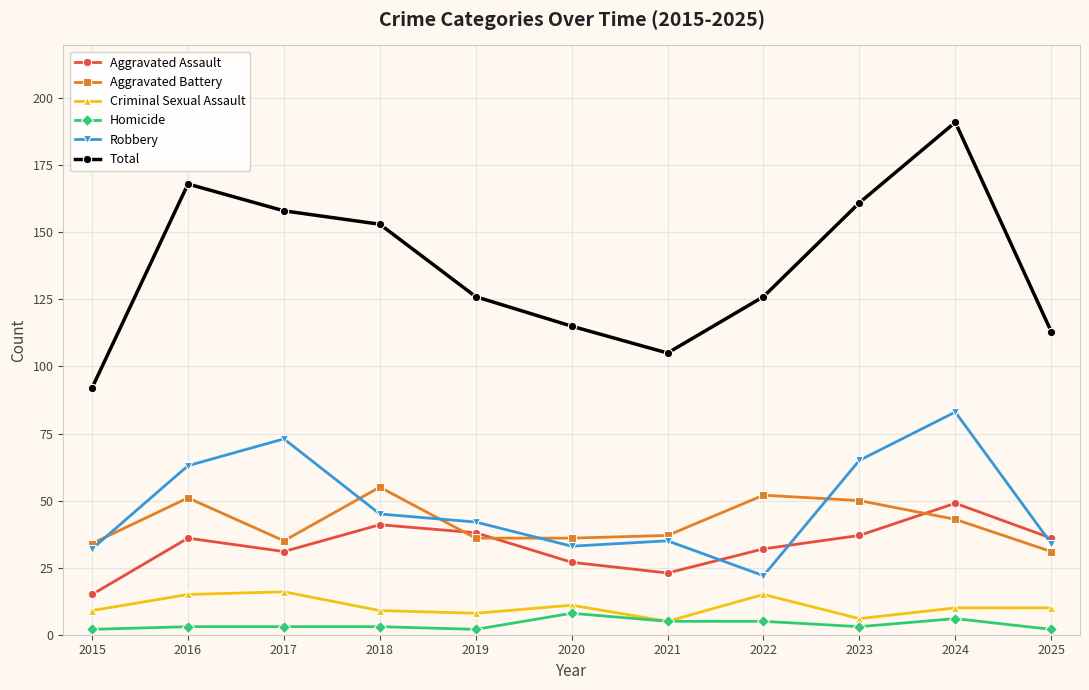

What is the minimum value shown in the chart?

2